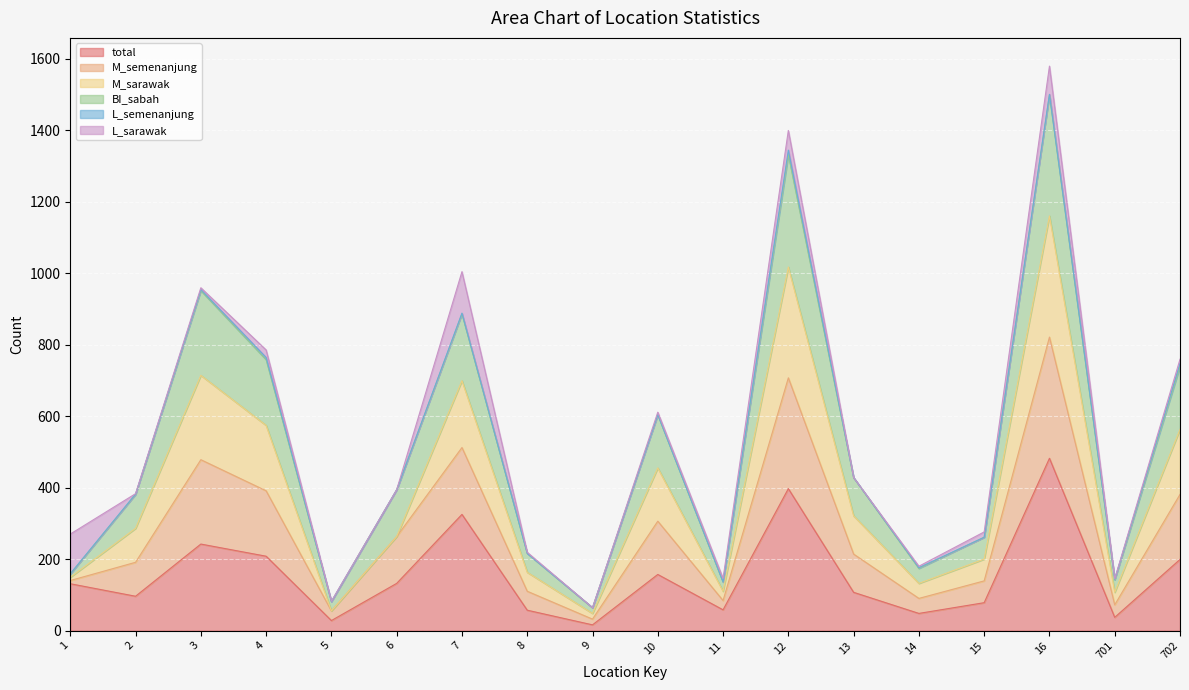

What is the difference between the second highest and minimum values in the total series?

381